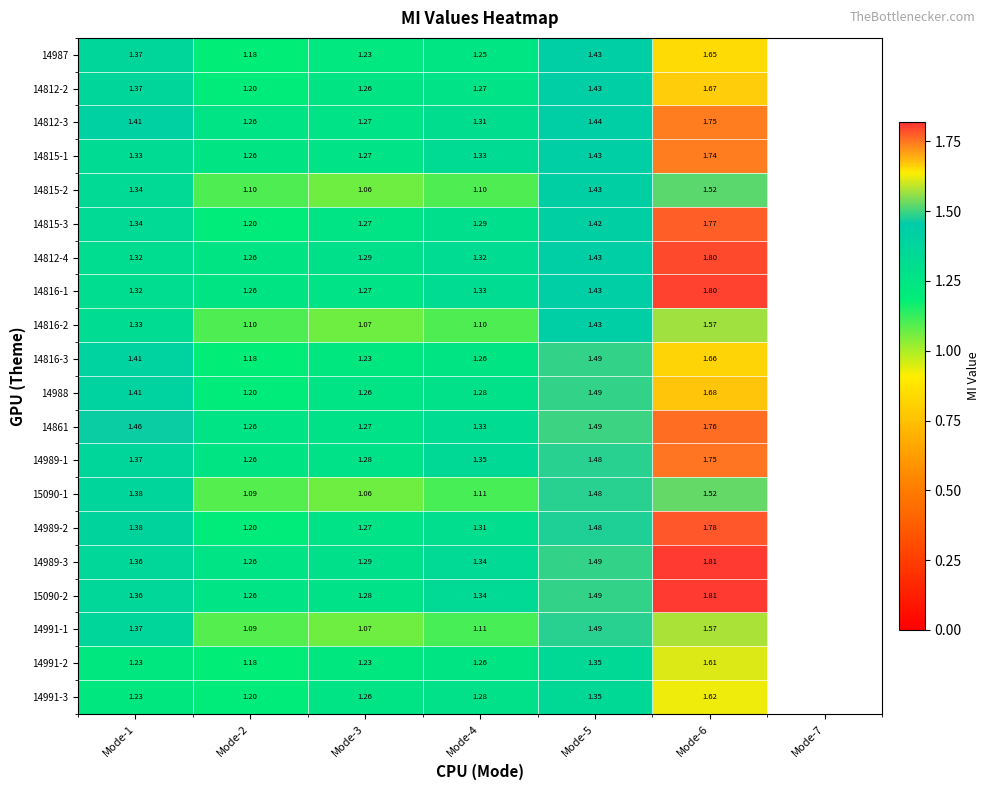

Count the number of categories in the chart.

7